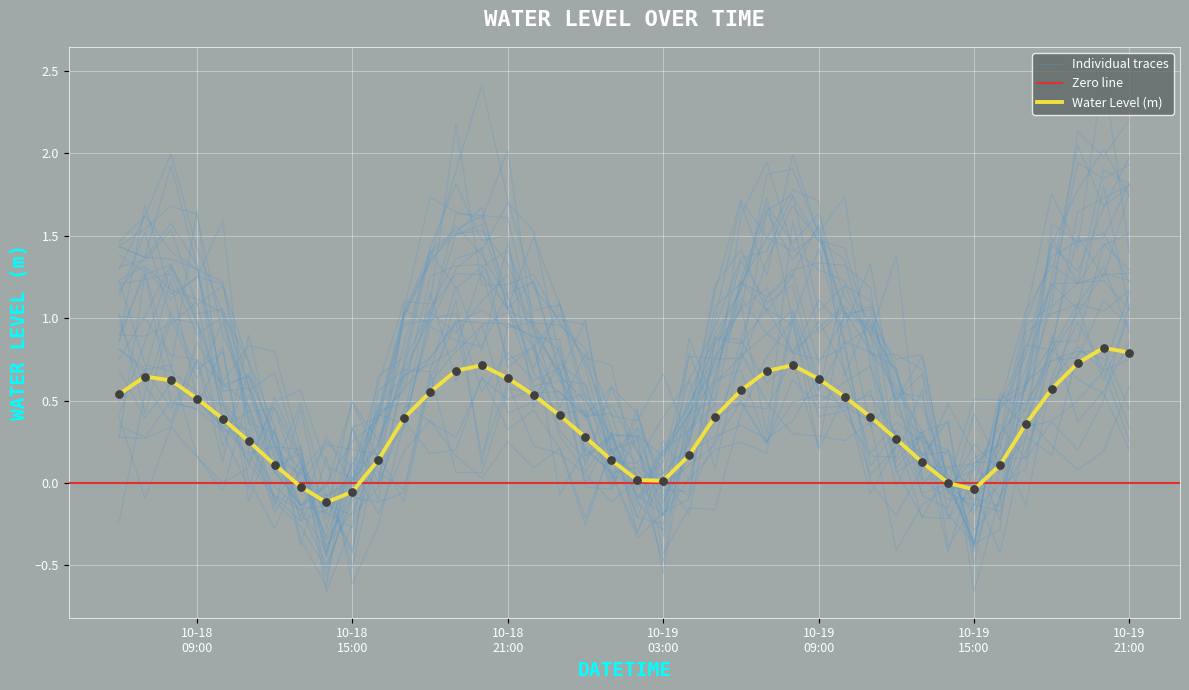

Which has a higher value, 2025-10-19 13:00:00 or 2025-10-19 08:00:00?

2025-10-19 08:00:00